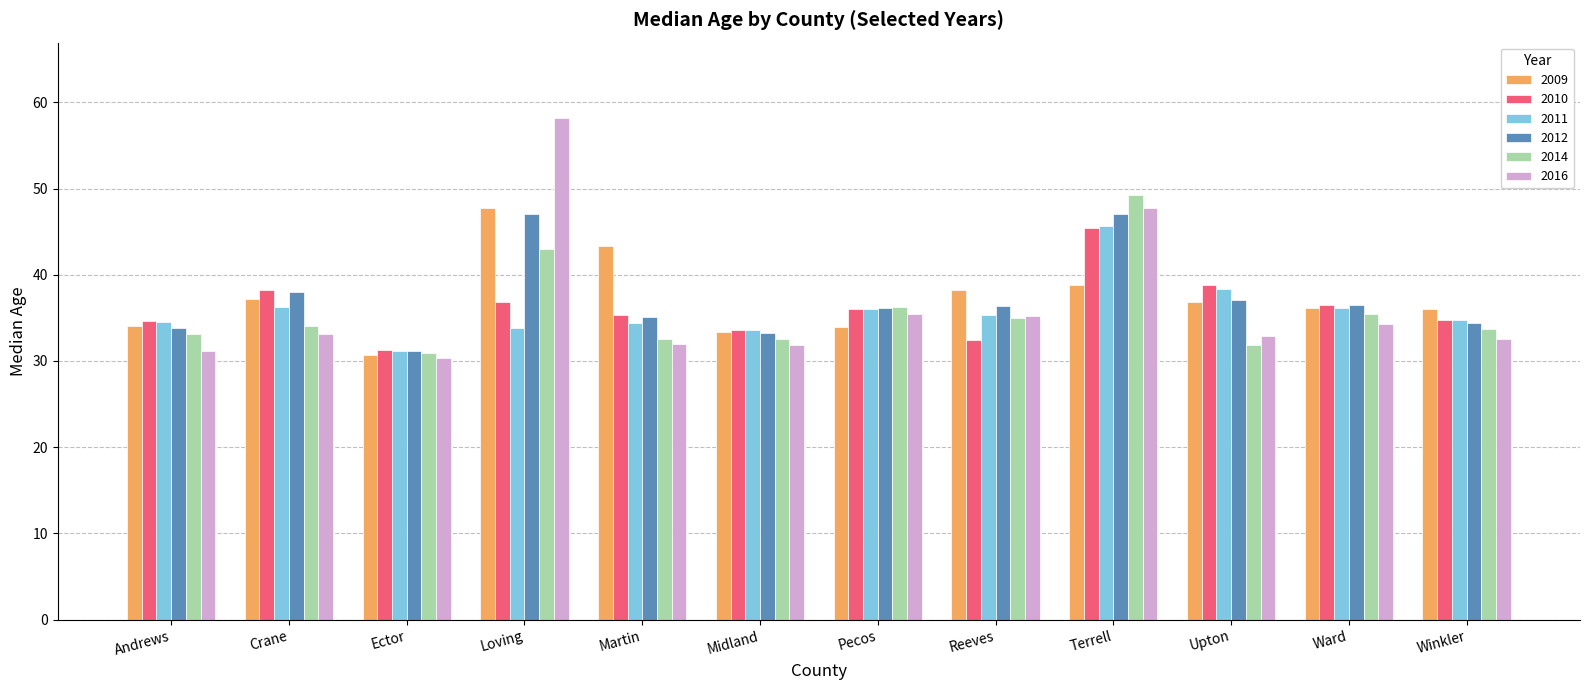

What is the total value across all series at Crane?

216.9